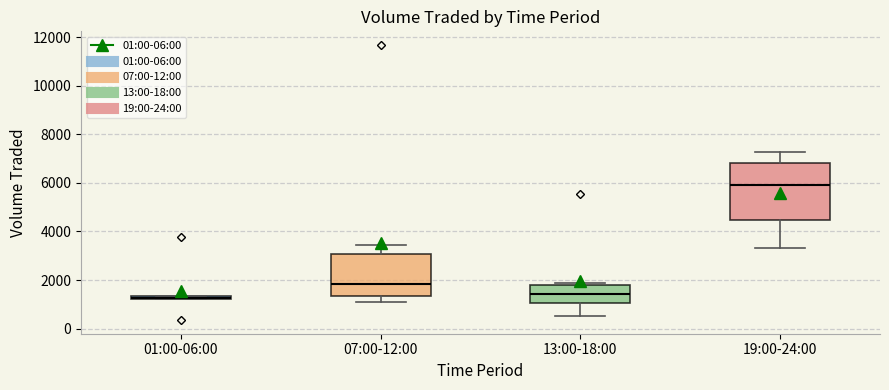

Where is the upper edge of the box for 19:00-24:00 on the y-axis? The values are not printed on the chart, so give them approximately, as read against the axis.

6800